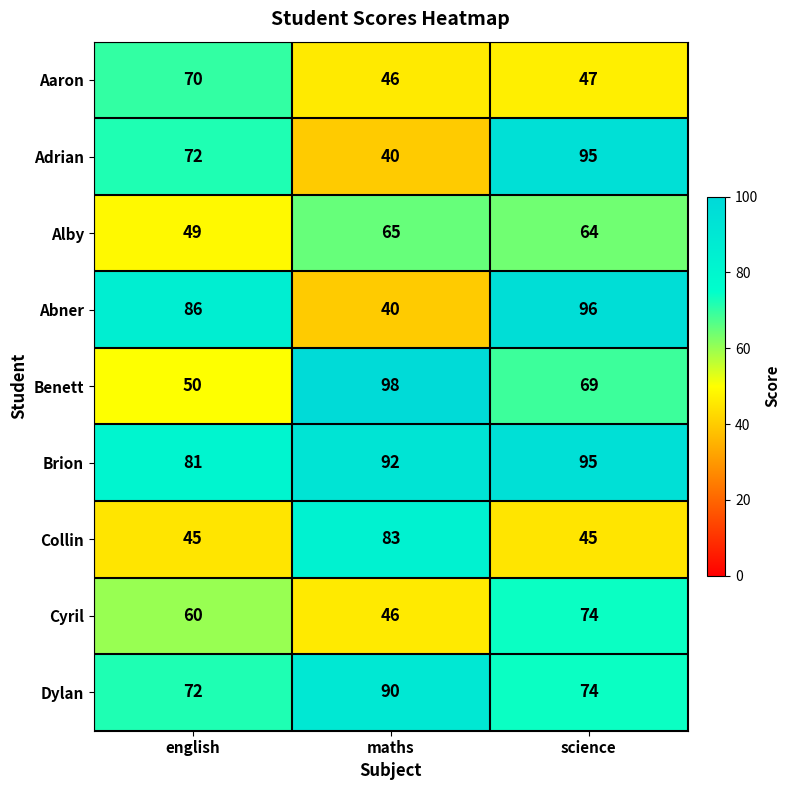

At which category does the chart reach its minimum across all series?

maths